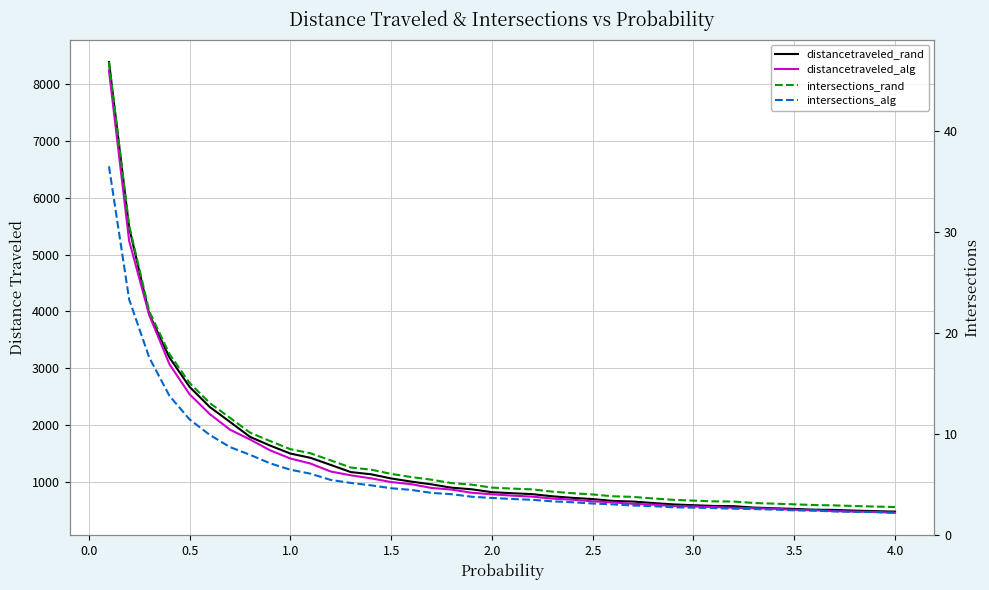

What is the value of the intersections_rand point at the 9th from the left?

9.3